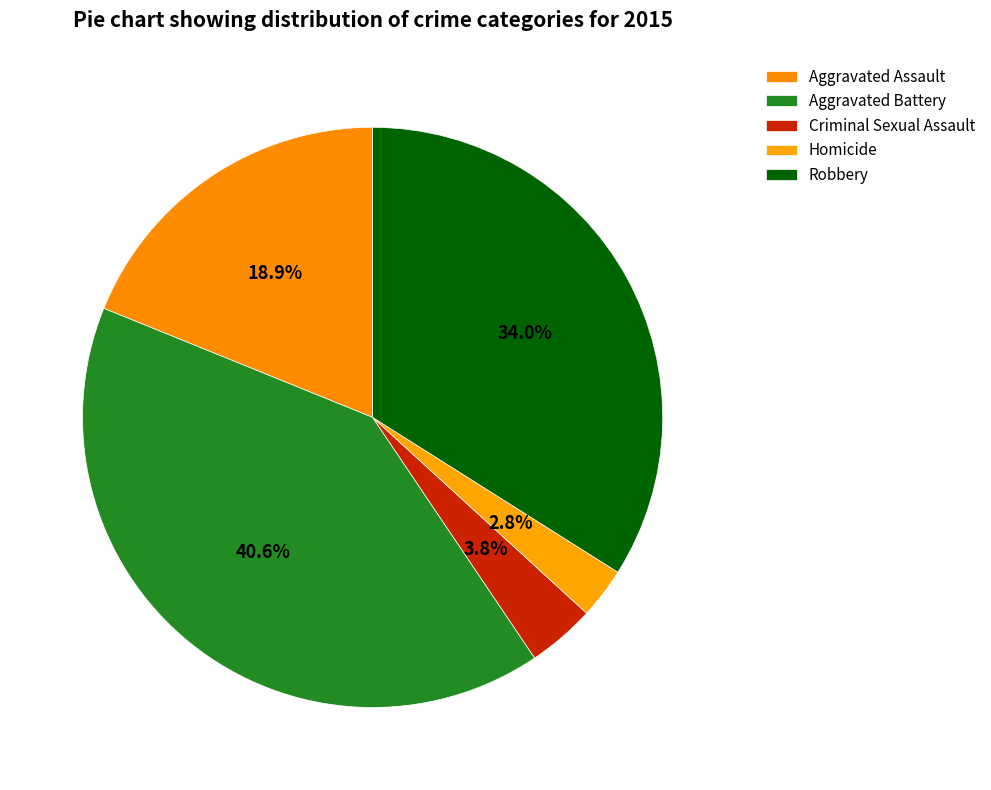

What is the largest slice in the pie chart?

Aggravated Battery